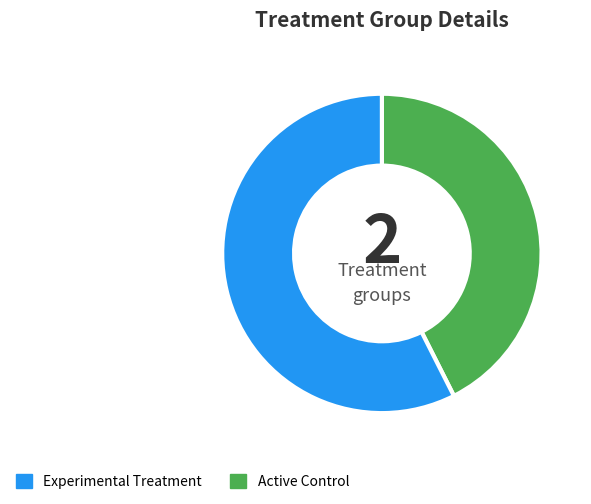

Is there a majority slice in this chart?

Yes